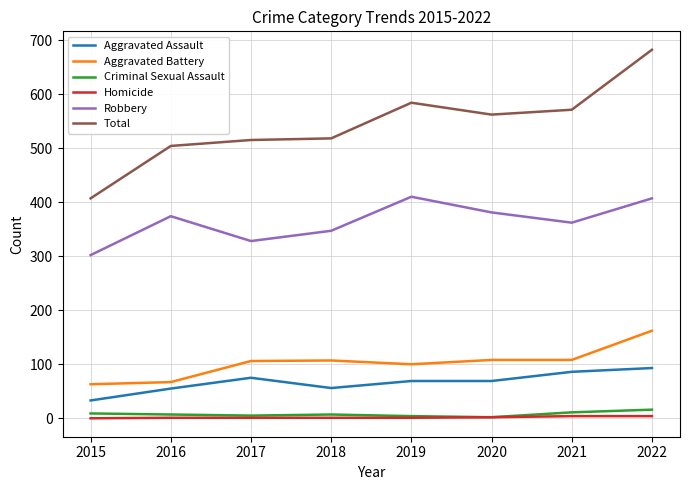

At which category does the chart reach its peak across all series?

2022